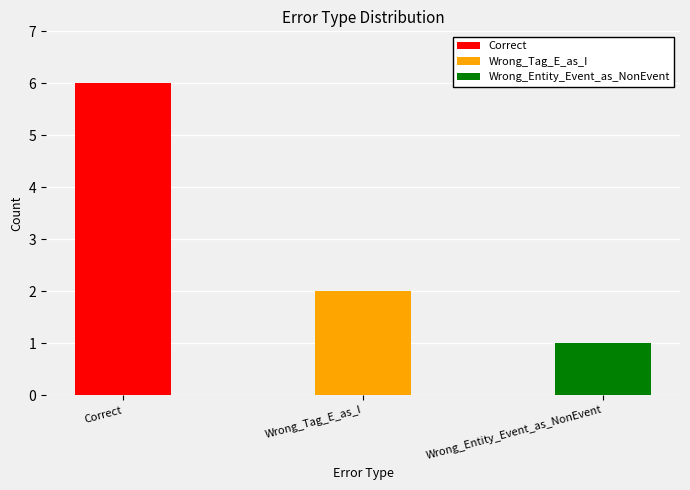

What is the sum of all values?

9